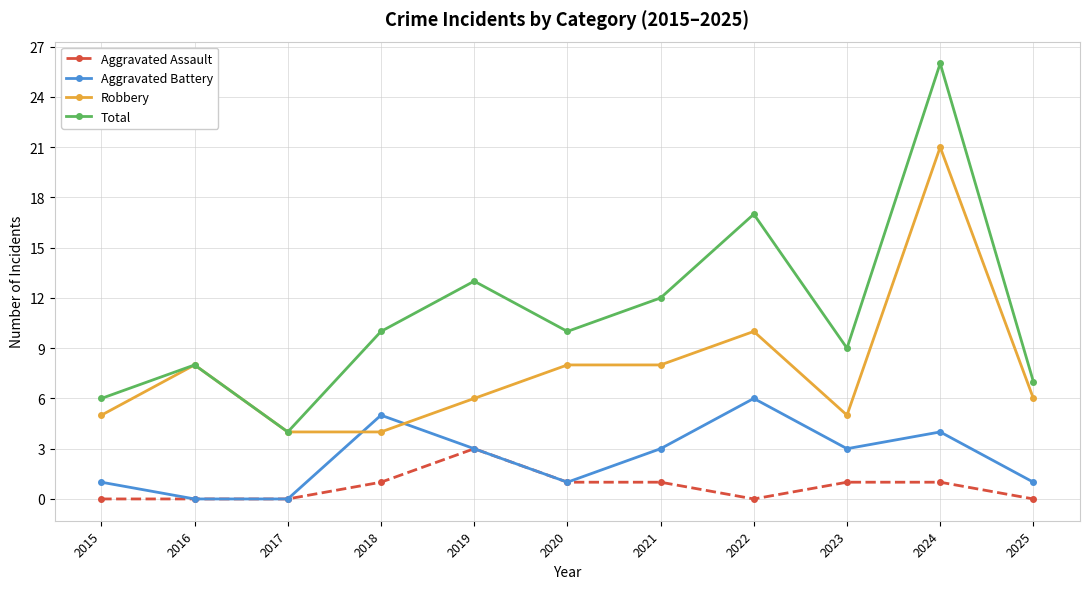

What is the value of the Total point at the 5th from the left?

13